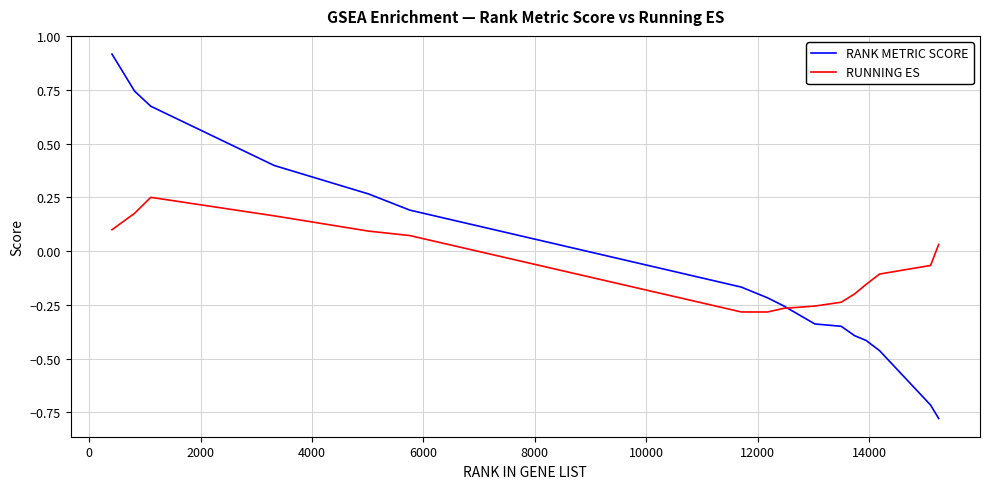

Which series has the largest range (max minus min)?

RANK METRIC SCORE